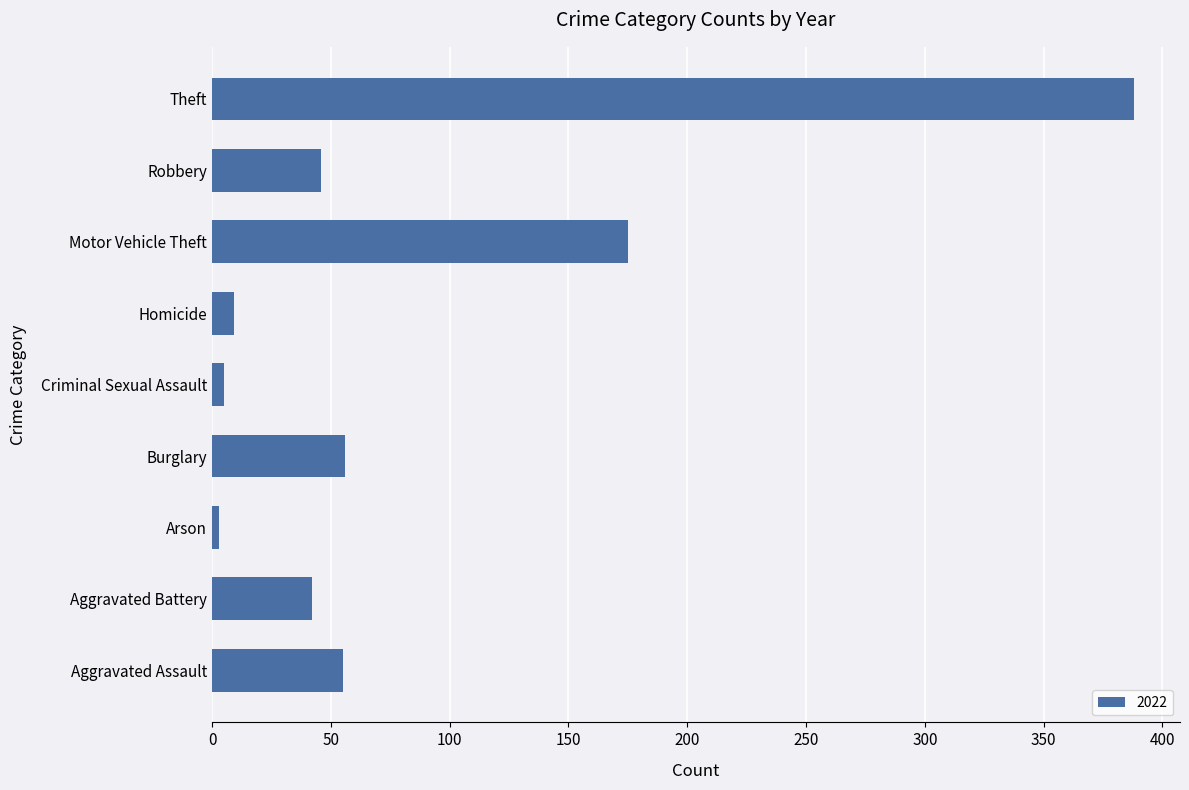

Which label corresponds to the largest value in the chart?

Theft